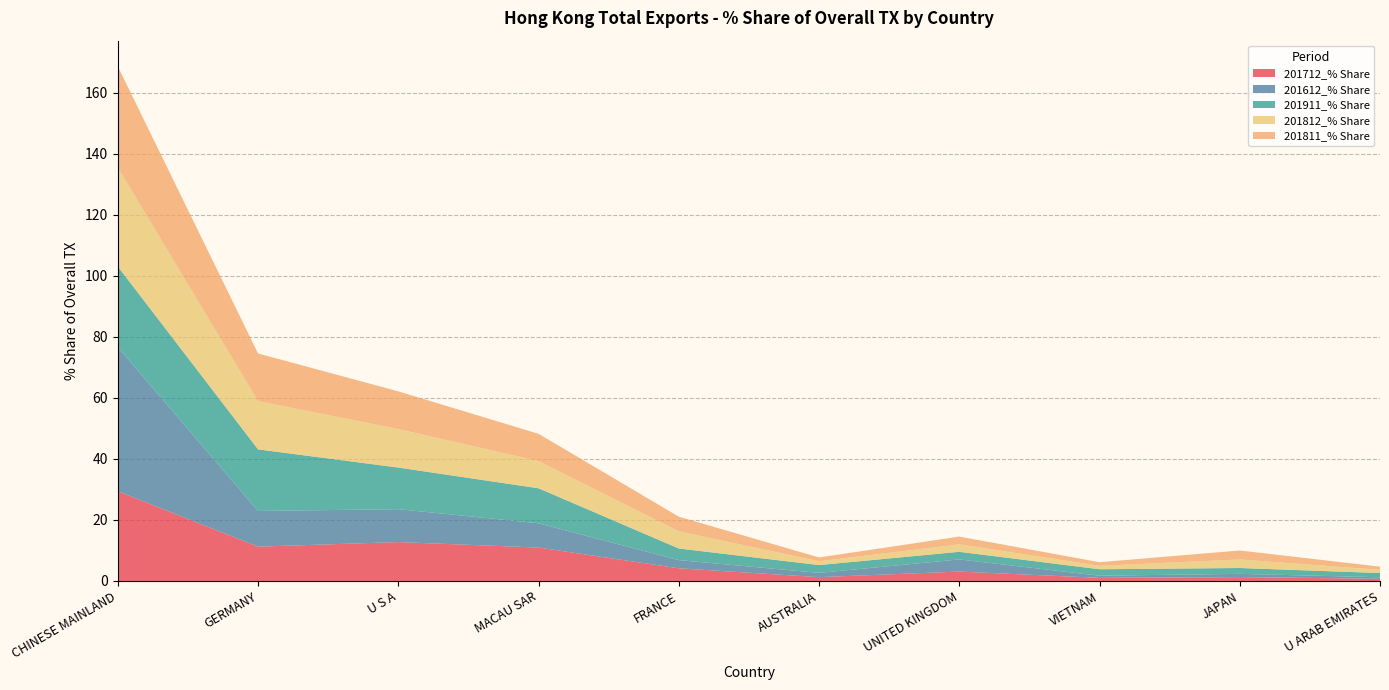

Reading left to right, transcribe all the data shown in this chart.

201712_% Share: CHINESE MAINLAND=29.4	GERMANY=11.2	U S A=12.8	MACAU SAR=11.0	FRANCE=4.2	AUSTRALIA=1.2	UNITED KINGDOM=3.1	VIETNAM=1.0	JAPAN=1.3	U ARAB EMIRATES=0.7
201612_% Share: CHINESE MAINLAND=47.2	GERMANY=11.7	U S A=10.8	MACAU SAR=8.0	FRANCE=2.7	AUSTRALIA=1.4	UNITED KINGDOM=4.0	VIETNAM=0.7	JAPAN=1.1	U ARAB EMIRATES=0.5
201911_% Share: CHINESE MAINLAND=26.4	GERMANY=20.2	U S A=13.6	MACAU SAR=11.5	FRANCE=3.8	AUSTRALIA=2.6	UNITED KINGDOM=2.5	VIETNAM=2.1	JAPAN=1.9	U ARAB EMIRATES=1.4
201812_% Share: CHINESE MAINLAND=32.4	GERMANY=15.8	U S A=12.6	MACAU SAR=8.9	FRANCE=5.6	AUSTRALIA=1.3	UNITED KINGDOM=2.5	VIETNAM=1.1	JAPAN=2.8	U ARAB EMIRATES=1.0
201811_% Share: CHINESE MAINLAND=33.2	GERMANY=15.6	U S A=12.4	MACAU SAR=8.9	FRANCE=4.8	AUSTRALIA=1.2	UNITED KINGDOM=2.5	VIETNAM=1.2	JAPAN=2.9	U ARAB EMIRATES=1.0